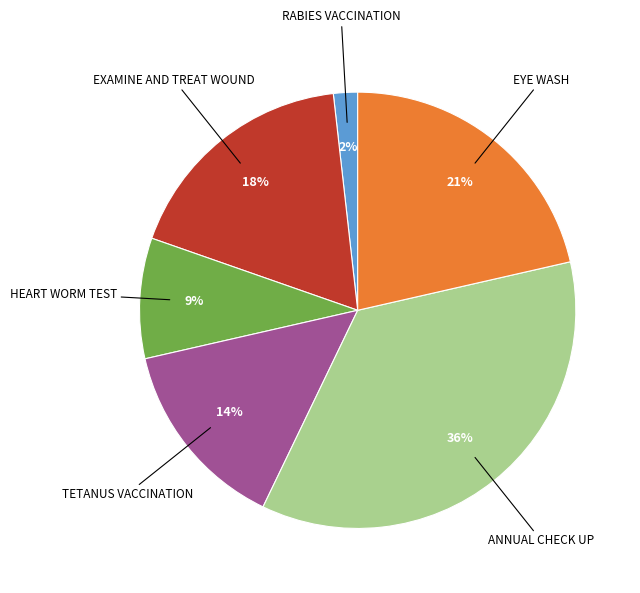

To the nearest percent, what is the difference between the largest and smallest slice percentages?

34%